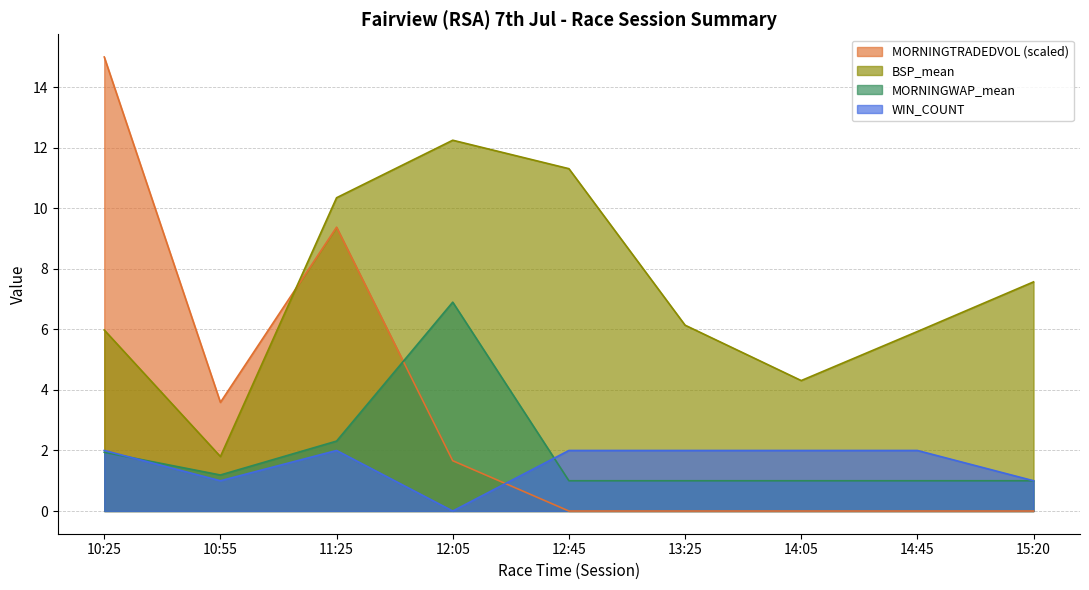

True or false: MORNINGTRADEDVOL and MORNINGWAP_mean cross at least once.

True